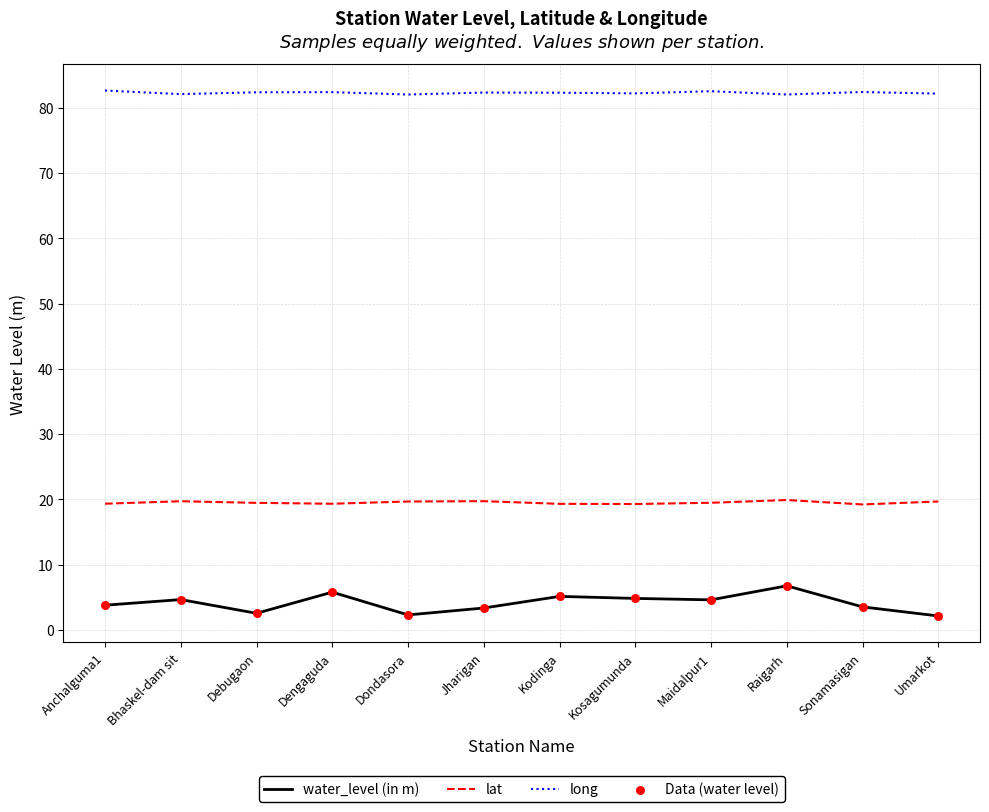

Is the value of long at Sonamasigan greater than the value of lat at Umarkot?

Yes